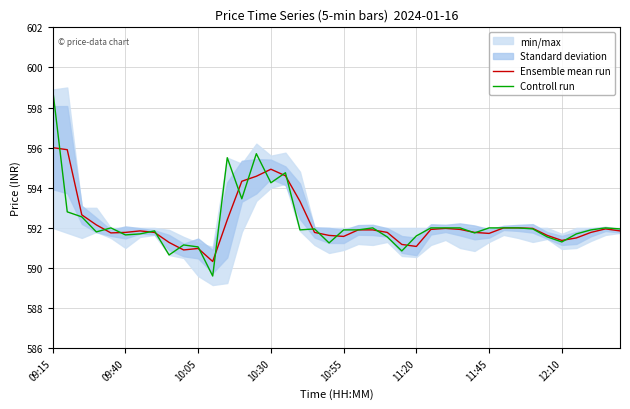

What is the maximum value shown in the chart?

598.9